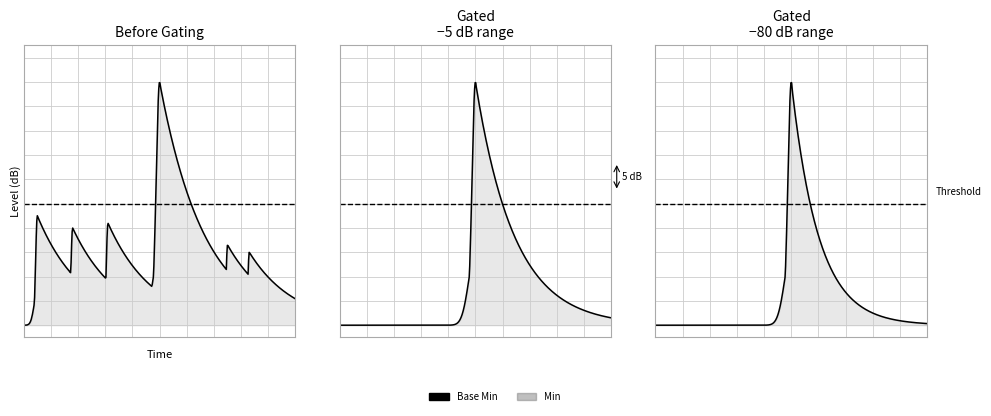

True or false: Min and Base Min cross at least once.

False